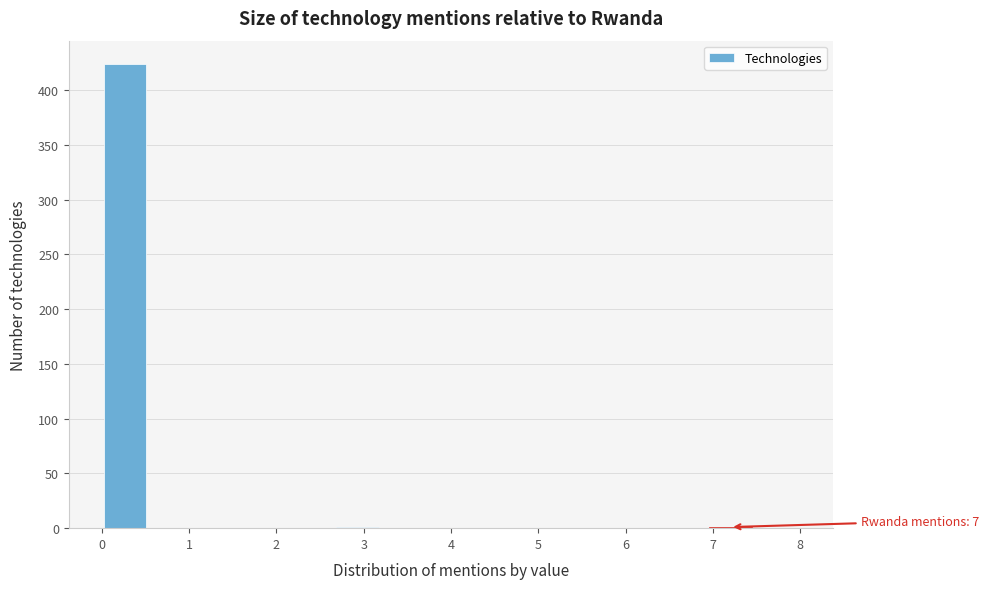

Over which range of the x-axis is the bar tallest?

0.0 to 0.5